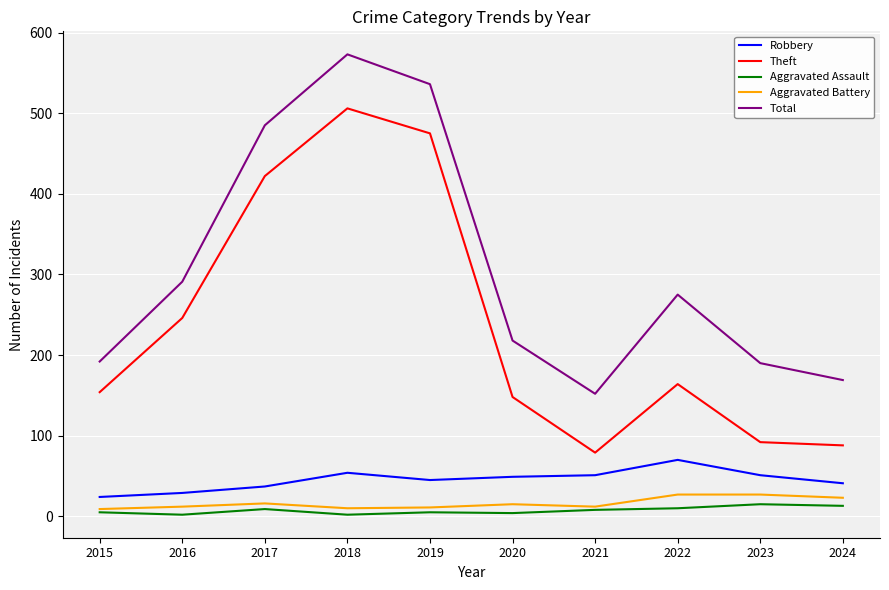

At 2023, list the series in order from largest to smallest.

Total, Theft, Robbery, Aggravated Battery, Aggravated Assault